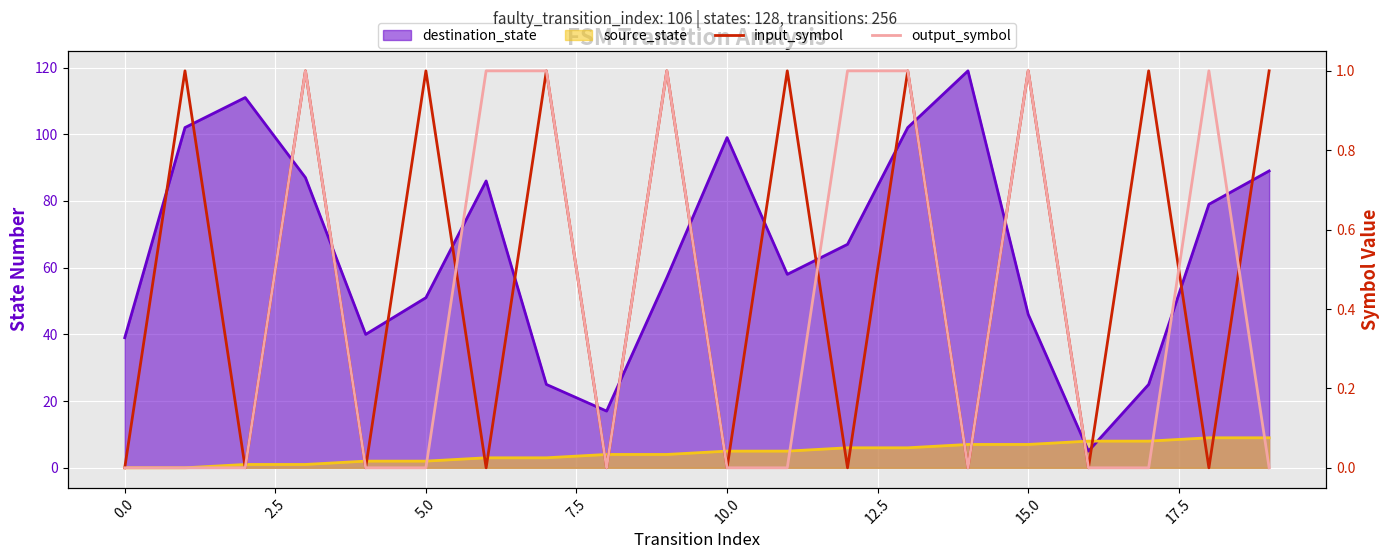

How many positive values does the input_symbol series have?

10